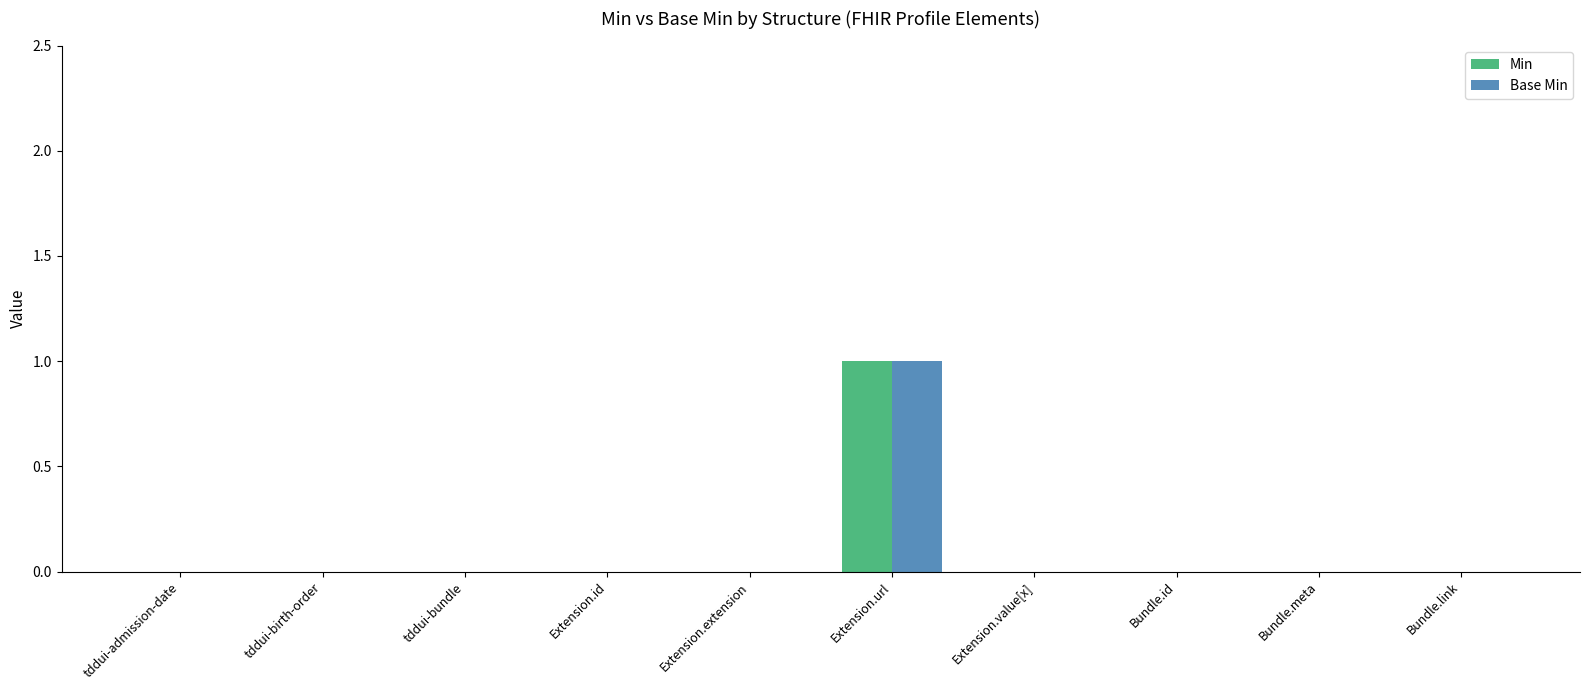

At which category is the sum across all series the highest?

Extension.url